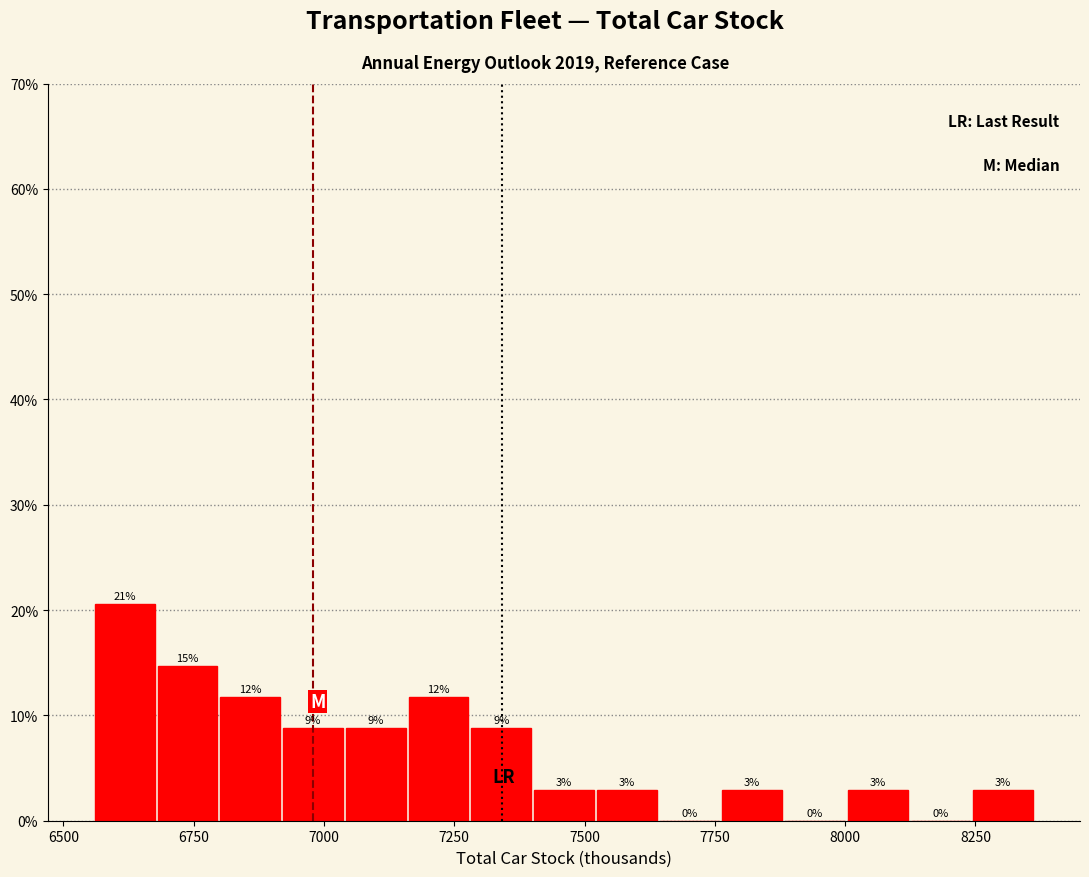

Around what value on the x-axis is the tallest bar? Give the approximate position of its centre, as read against the axis.

6600